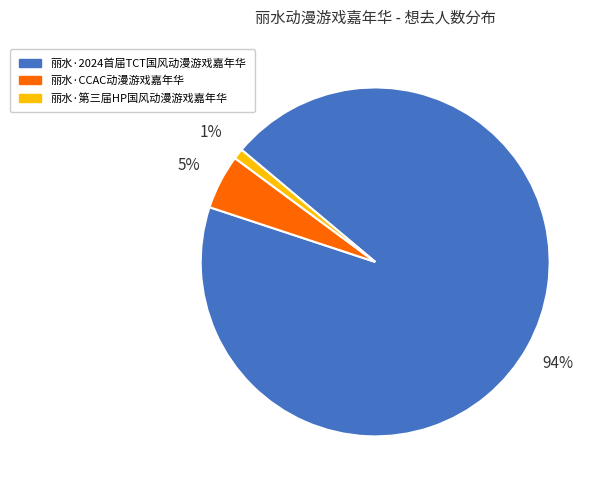

Which slice is the largest?

丽水·2024首届TCT国风动漫游戏嘉年华